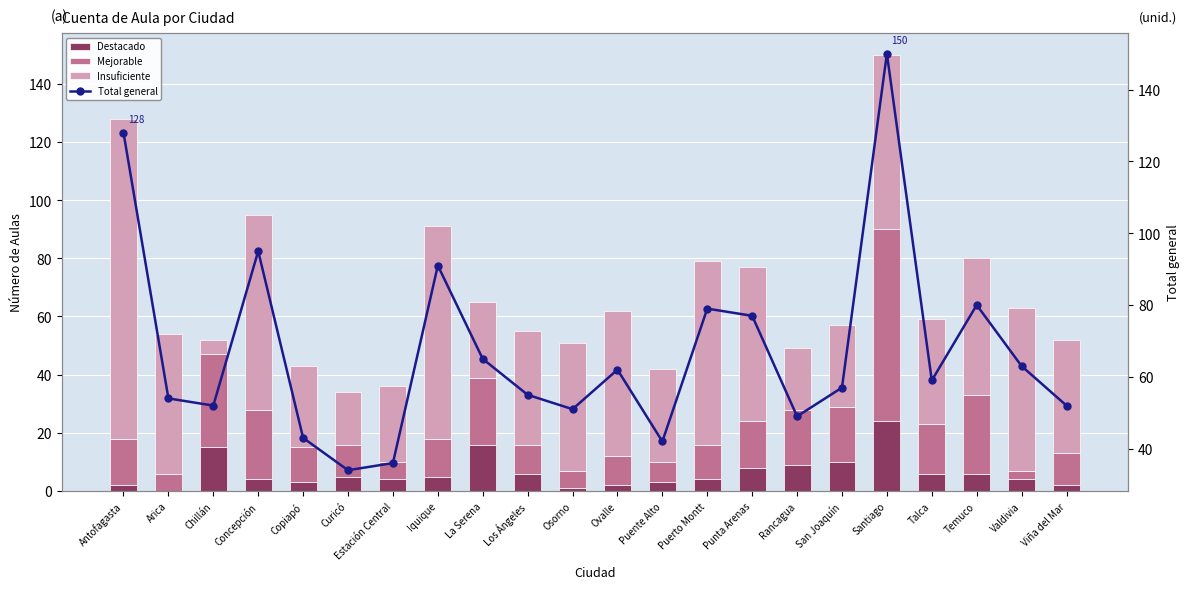

Rank the series by their average value, from highest to lowest.

Total general, Insuficiente, Mejorable, Destacado